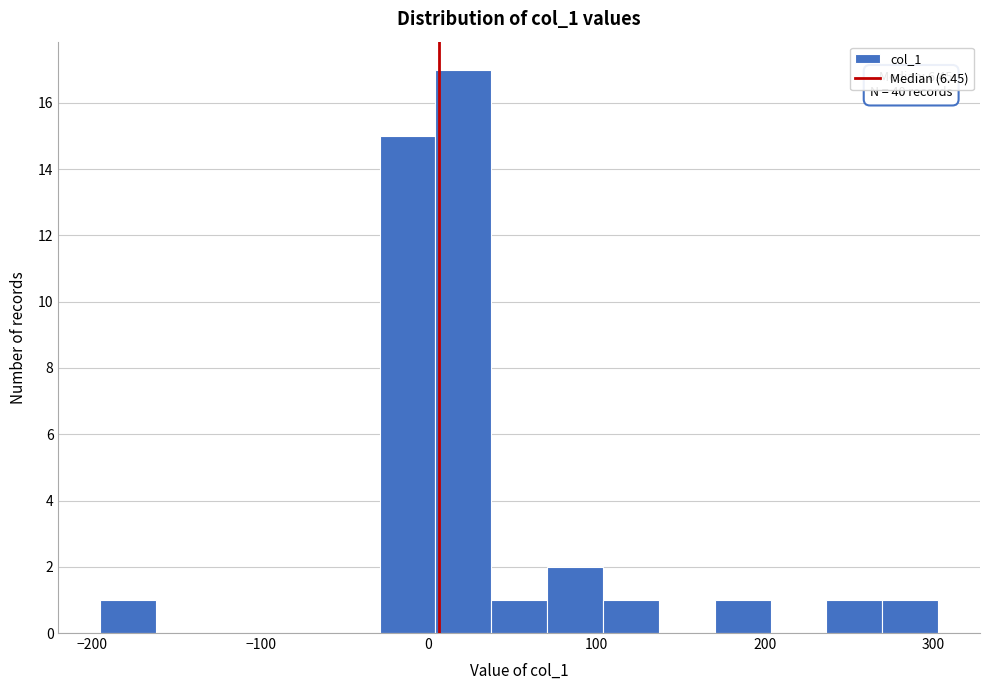

Around what value on the x-axis is the tallest bar? Give the approximate position of its centre, as read against the axis.

20